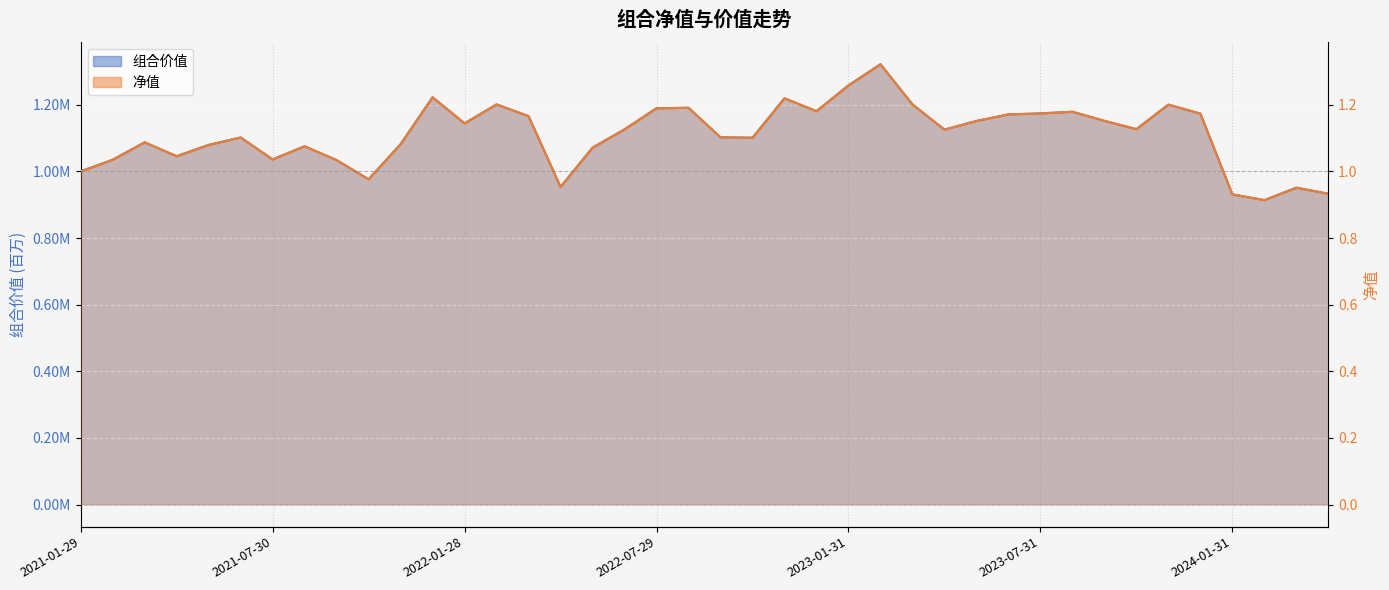

After their last crossing, which series has the higher values: 组合价值 or 净值?

净值